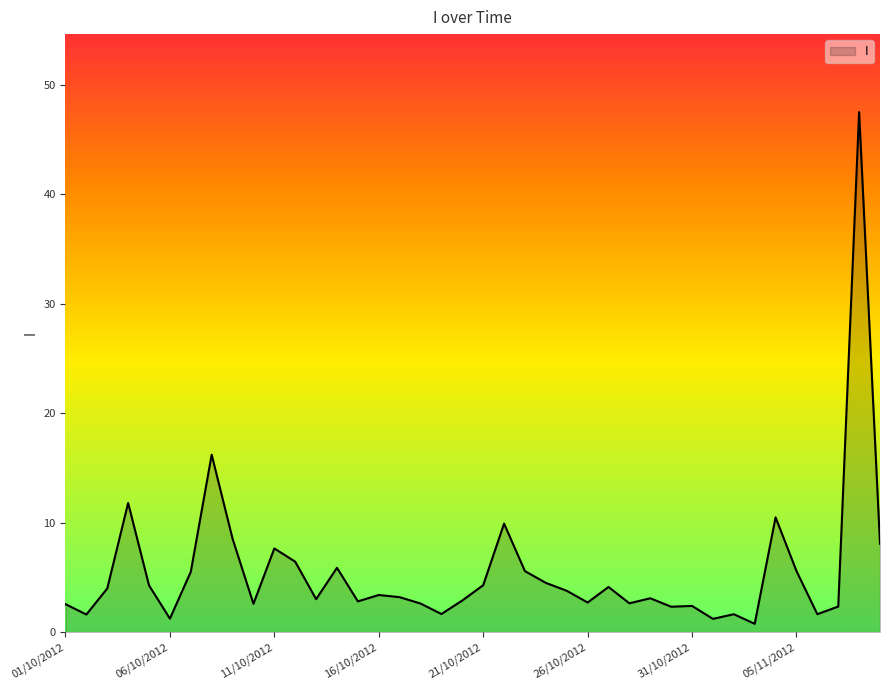

What is the greatest value displayed?

47.5